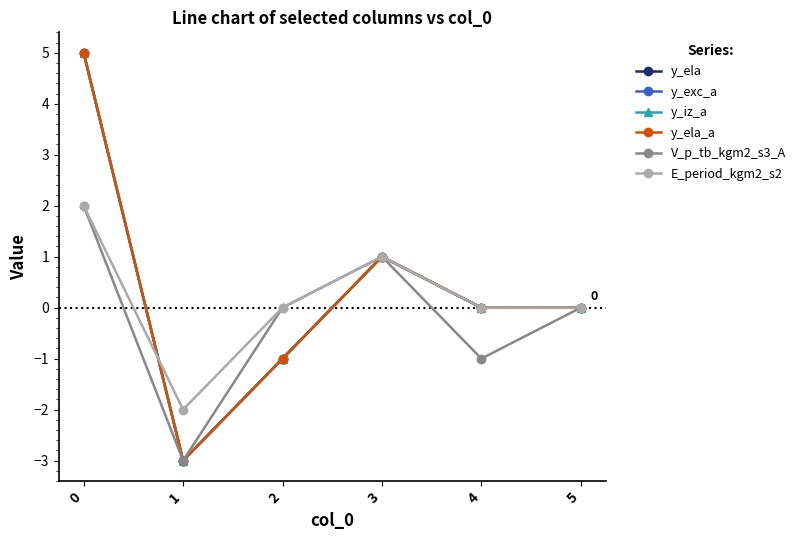

Does the chart have visible grid lines?

No